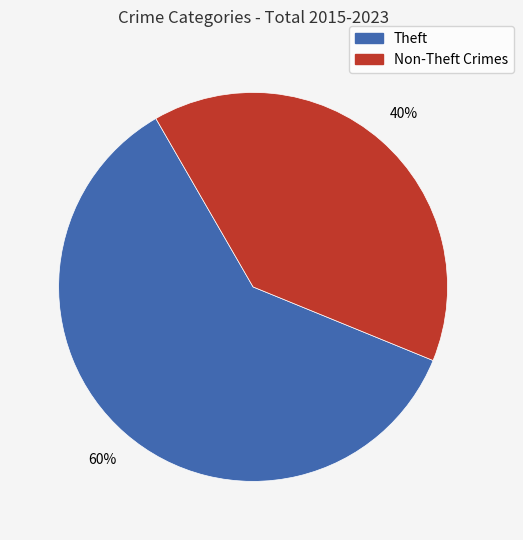

Does any single category account for the majority?

Yes